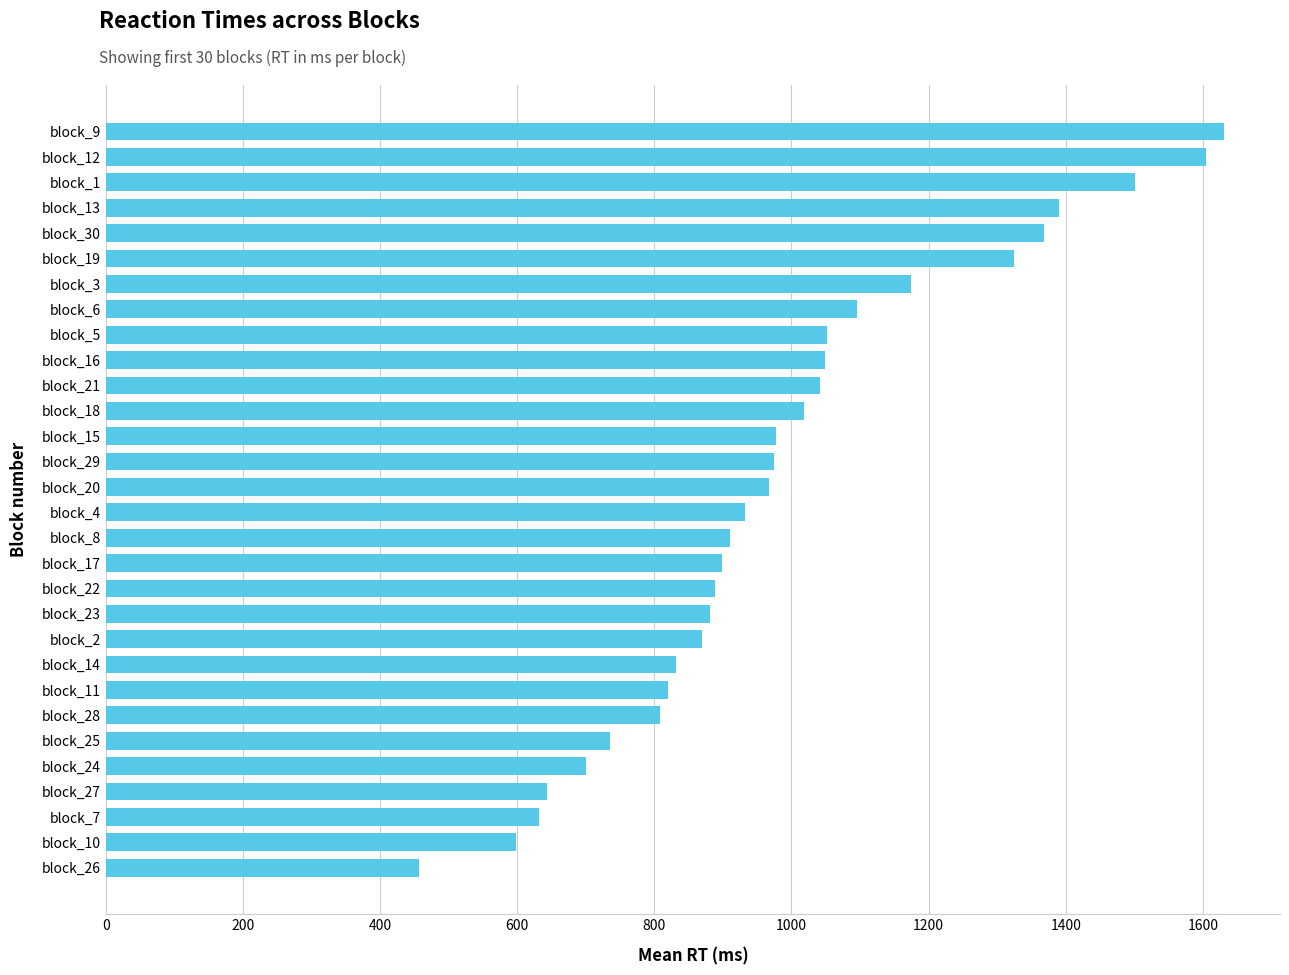

Approximately how many times larger is the value at block_14 compared to block_1?

0.6